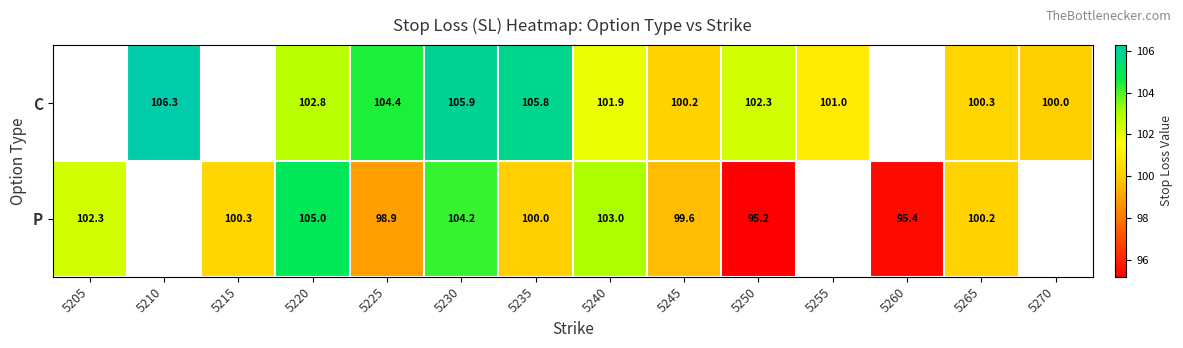

Is the value of C at 5225 greater than the value of P at 5265?

Yes